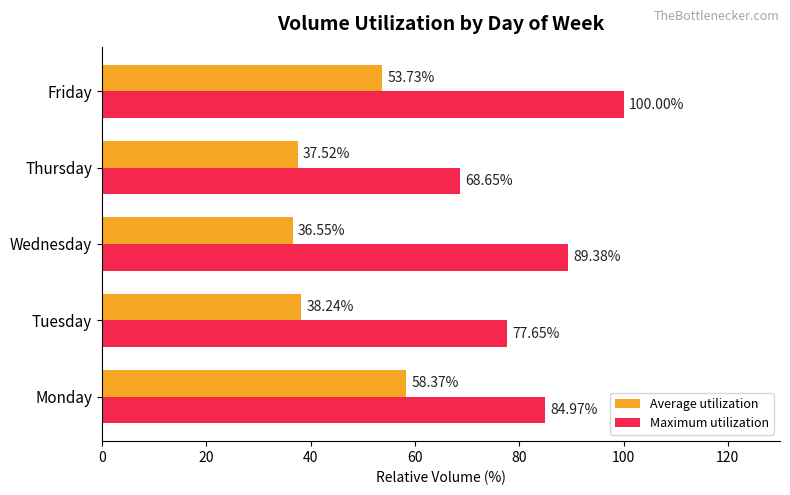

What is the sum of all Average utilization values?

224.4